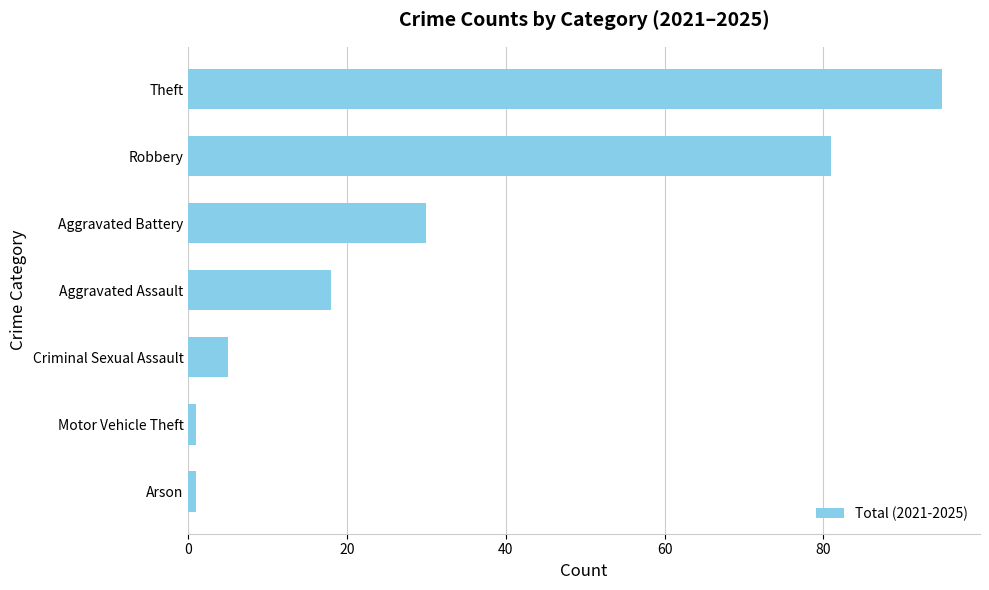

Count the number of categories in the chart.

7